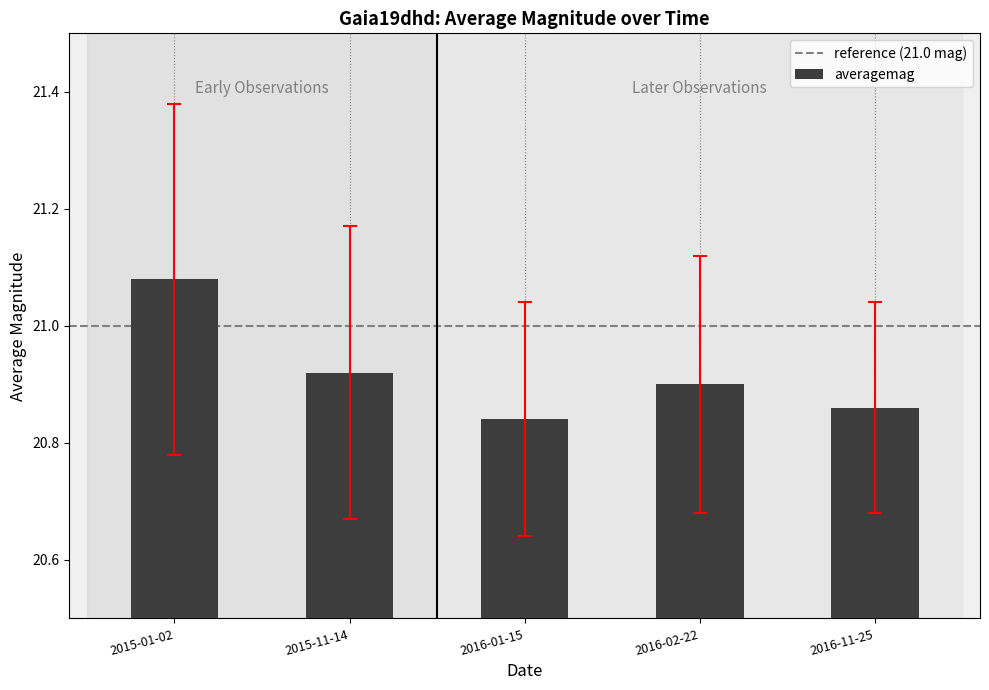

Count the values in the range 20 to 21.

4